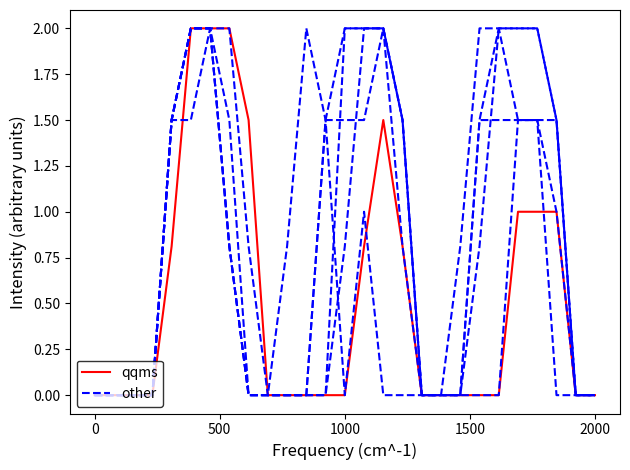

How many distinct data groups are displayed?

2